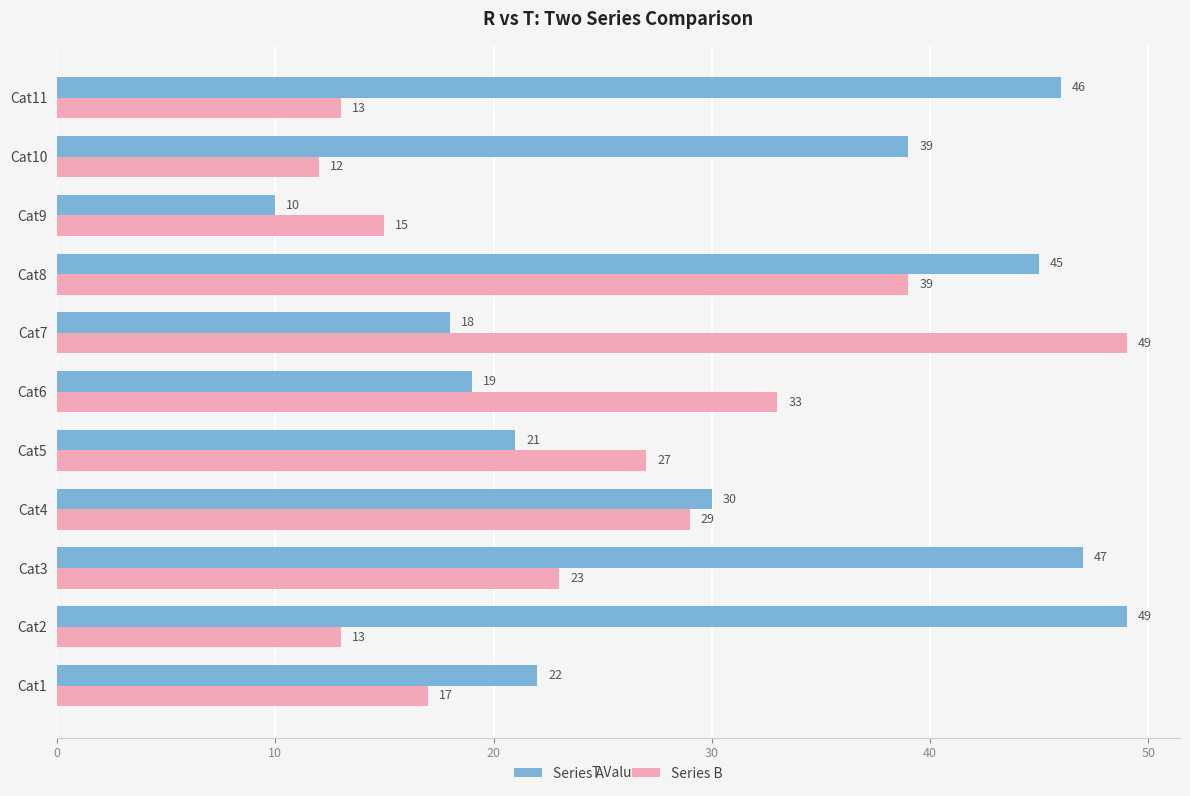

What is the sum of all Series A values?

346